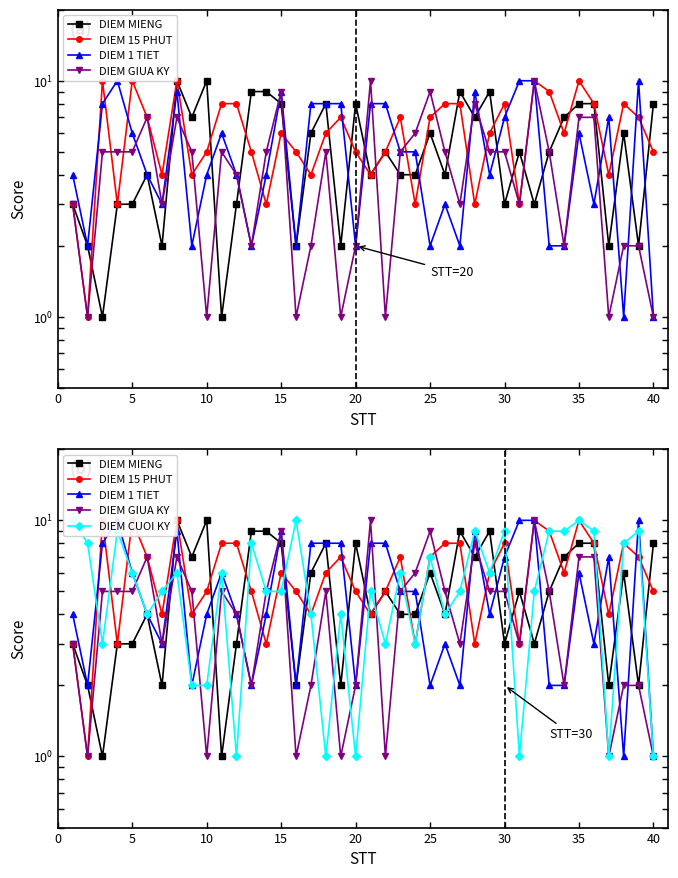

What is the difference between the second highest and minimum values in the DIEM 15 PHUT series?

9